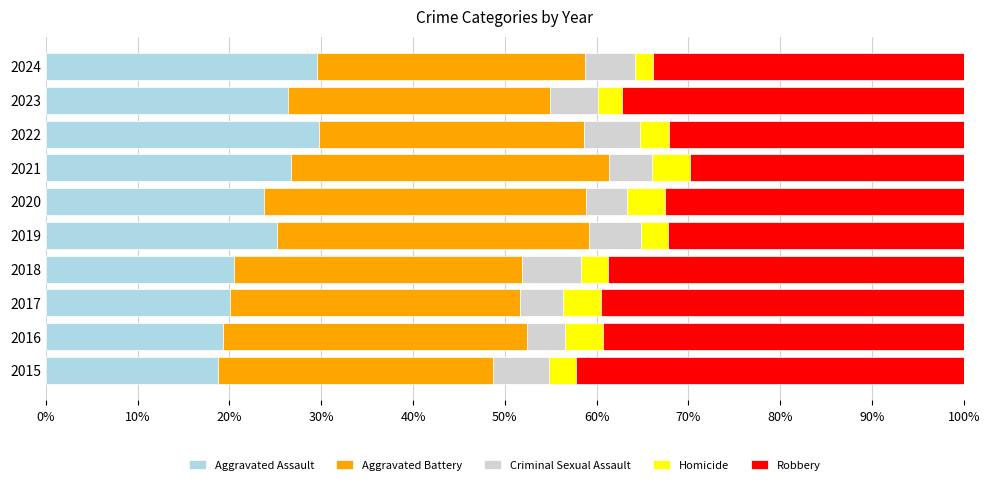

What is the difference between the second highest and second lowest values in the Aggravated Assault series?

10.2